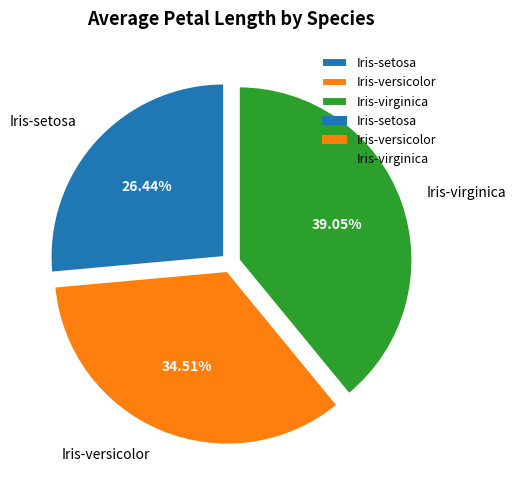

What percentage is the Iris-versicolor slice, to the nearest percent?

35%